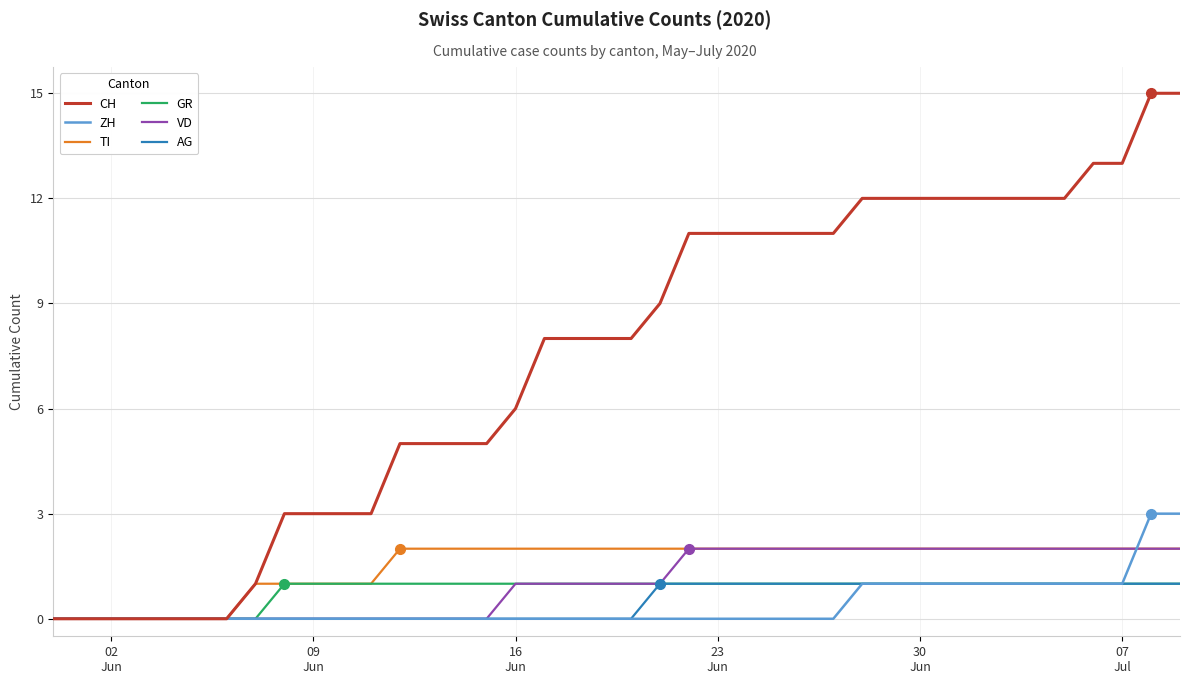

Reading left to right, transcribe all the data shown in this chart.

CH: 0	0	0	0	0	0	0	1	3	3	3	3	5	5	5	5	6	8	8	8	8	9	11	11	11	11	11	11	12	12	12	12	12	12	12	12	13	13	15	15
ZH: 0	0	0	0	0	0	0	0	0	0	0	0	0	0	0	0	0	0	0	0	0	0	0	0	0	0	0	0	1	1	1	1	1	1	1	1	1	1	3	3
TI: 0	0	0	0	0	0	0	1	1	1	1	1	2	2	2	2	2	2	2	2	2	2	2	2	2	2	2	2	2	2	2	2	2	2	2	2	2	2	2	2
GR: 0	0	0	0	0	0	0	0	1	1	1	1	1	1	1	1	1	1	1	1	1	1	1	1	1	1	1	1	1	1	1	1	1	1	1	1	1	1	1	1
VD: 0	0	0	0	0	0	0	0	0	0	0	0	0	0	0	0	1	1	1	1	1	1	2	2	2	2	2	2	2	2	2	2	2	2	2	2	2	2	2	2
AG: 0	0	0	0	0	0	0	0	0	0	0	0	0	0	0	0	0	0	0	0	0	1	1	1	1	1	1	1	1	1	1	1	1	1	1	1	1	1	1	1